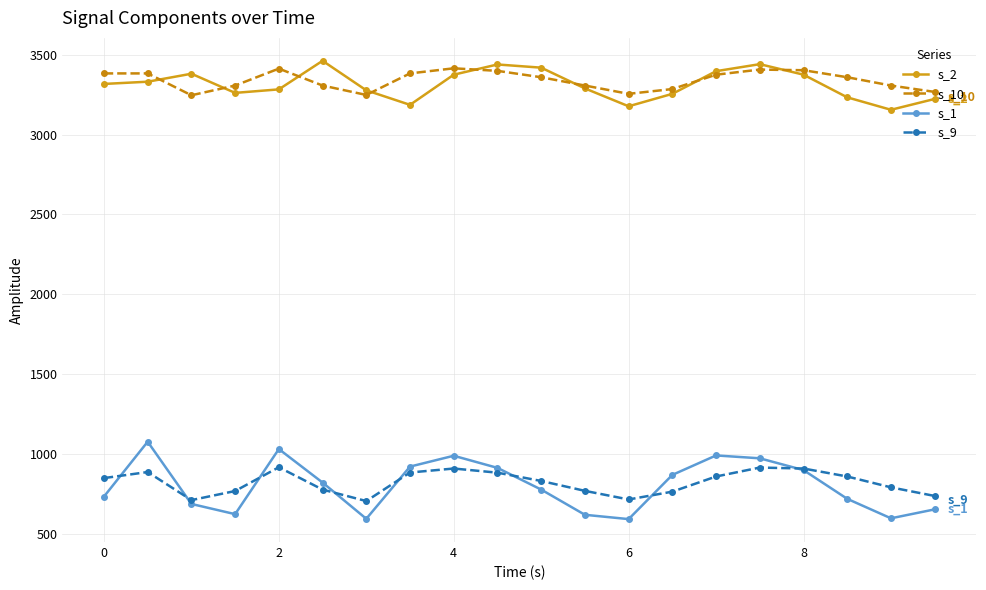

What is the difference between the second highest and second lowest values in the s_10 series?

165